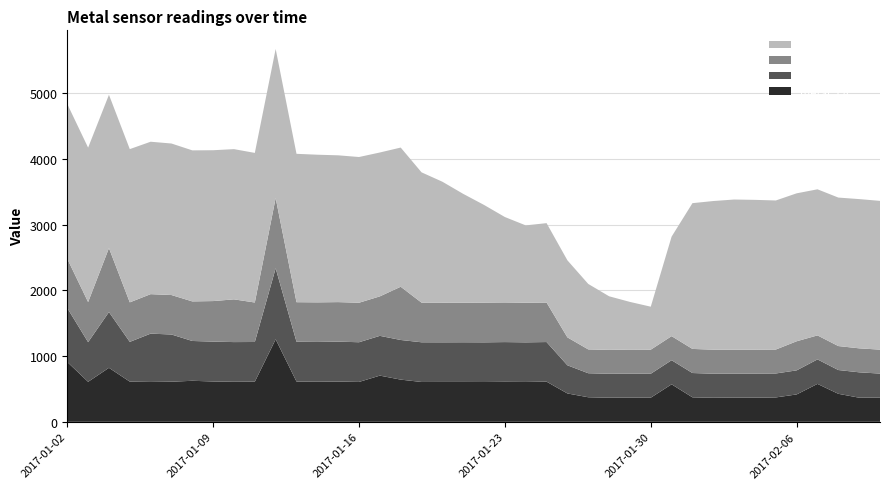

Reading left to right, list all the values displayed in this chart.

metal_LA: 2017-01-02=909.6	2017-01-03=608.2	2017-01-04=821.0	2017-01-05=611.0	2017-01-06=606.1	2017-01-07=609.9	2017-01-08=623.7	2017-01-09=613.4	2017-01-10=608.8	2017-01-11=610.0	2017-01-12=1254.5	2017-01-13=612.3	2017-01-14=609.3	2017-01-15=612.3	2017-01-16=606.3	2017-01-17=702.4	2017-01-18=641.6	2017-01-19=605.7	2017-01-20=606.2	2017-01-21=606.1	2017-01-22=605.3	2017-01-23=607.7	2017-01-24=606.0	2017-01-25=610.6	2017-01-26=431.2	2017-01-27=373.5	2017-01-28=366.6	2017-01-29=367.7	2017-01-30=366.7	2017-01-31=570.2	2017-02-01=372.2	2017-02-02=365.9	2017-02-03=369.3	2017-02-04=367.3	2017-02-05=370.8	2017-02-06=416.3	2017-02-07=576.5	2017-02-08=425.9	2017-02-09=366.6	2017-02-10=369.3
metal_LB: 2017-01-02=820.4	2017-01-03=603.0	2017-01-04=848.0	2017-01-05=604.5	2017-01-06=734.6	2017-01-07=717.8	2017-01-08=605.5	2017-01-09=606.0	2017-01-10=603.5	2017-01-11=603.8	2017-01-12=1080.2	2017-01-13=605.1	2017-01-14=605.3	2017-01-15=606.8	2017-01-16=603.7	2017-01-17=604.7	2017-01-18=602.7	2017-01-19=603.5	2017-01-20=602.6	2017-01-21=603.5	2017-01-22=603.2	2017-01-23=604.6	2017-01-24=602.5	2017-01-25=602.3	2017-01-26=428.2	2017-01-27=365.3	2017-01-28=364.1	2017-01-29=365.2	2017-01-30=364.2	2017-01-31=366.1	2017-02-01=369.7	2017-02-02=365.7	2017-02-03=363.1	2017-02-04=366.4	2017-02-05=364.2	2017-02-06=365.9	2017-02-07=372.5	2017-02-08=361.5	2017-02-09=386.0	2017-02-10=364.1
metal_LC: 2017-01-02=749.1	2017-01-03=609.4	2017-01-04=972.3	2017-01-05=600.8	2017-01-06=600.4	2017-01-07=600.0	2017-01-08=601.6	2017-01-09=616.4	2017-01-10=649.8	2017-01-11=600.3	2017-01-12=1068.2	2017-01-13=601.4	2017-01-14=601.9	2017-01-15=601.0	2017-01-16=600.5	2017-01-17=600.2	2017-01-18=809.4	2017-01-19=602.8	2017-01-20=603.2	2017-01-21=601.7	2017-01-22=603.8	2017-01-23=602.9	2017-01-24=602.3	2017-01-25=600.6	2017-01-26=424.5	2017-01-27=362.3	2017-01-28=363.1	2017-01-29=365.6	2017-01-30=366.0	2017-01-31=366.2	2017-02-01=366.4	2017-02-02=365.3	2017-02-03=363.4	2017-02-04=363.3	2017-02-05=363.8	2017-02-06=442.5	2017-02-07=364.9	2017-02-08=364.4	2017-02-09=364.6	2017-02-10=364.1
metal_to_bio: 2017-01-02=2353.4	2017-01-03=2348.2	2017-01-04=2331.1	2017-01-05=2330.0	2017-01-06=2317.5	2017-01-07=2303.8	2017-01-08=2296.5	2017-01-09=2293.6	2017-01-10=2284.0	2017-01-11=2274.7	2017-01-12=2266.0	2017-01-13=2256.0	2017-01-14=2244.9	2017-01-15=2231.9	2017-01-16=2215.8	2017-01-17=2187.6	2017-01-18=2116.2	2017-01-19=1981.2	2017-01-20=1838.7	2017-01-21=1654.4	2017-01-22=1485.1	2017-01-23=1298.4	2017-01-24=1175.9	2017-01-25=1207.3	2017-01-26=1171.4	2017-01-27=995.5	2017-01-28=814.9	2017-01-29=724.6	2017-01-30=653.5	2017-01-31=1513.2	2017-02-01=2216.2	2017-02-02=2260.1	2017-02-03=2284.0	2017-02-04=2277.8	2017-02-05=2266.5	2017-02-06=2249.4	2017-02-07=2221.3	2017-02-08=2257.8	2017-02-09=2269.1	2017-02-10=2262.0